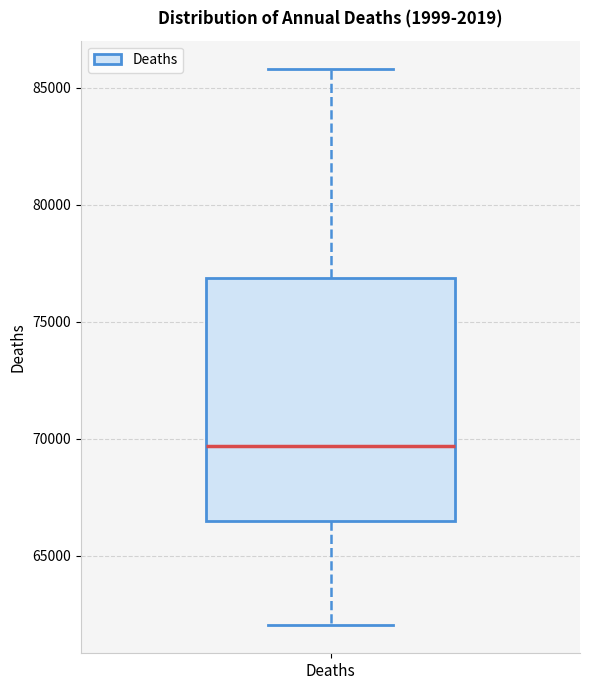

Transcribe this box plot: give where the median line is, the range the box spans, and where the two whiskers end, as read against the y-axis. The values are not printed on the chart, so give them approximately, as read against the axis.

median 69500, box 66500 to 77000, whiskers 62000 to 86000